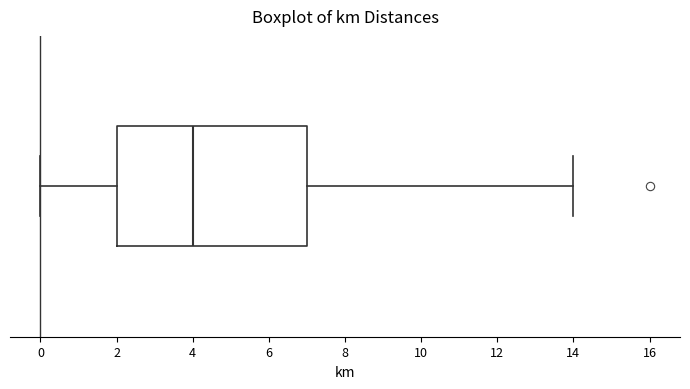

Where is the left edge of the box on the x-axis? The values are not printed on the chart, so give them approximately, as read against the axis.

2